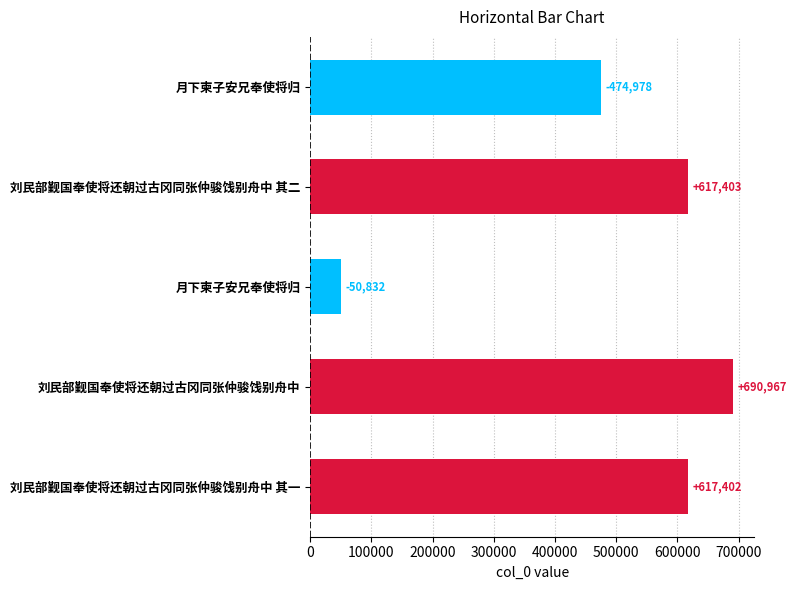

Are the bars horizontal?

Yes